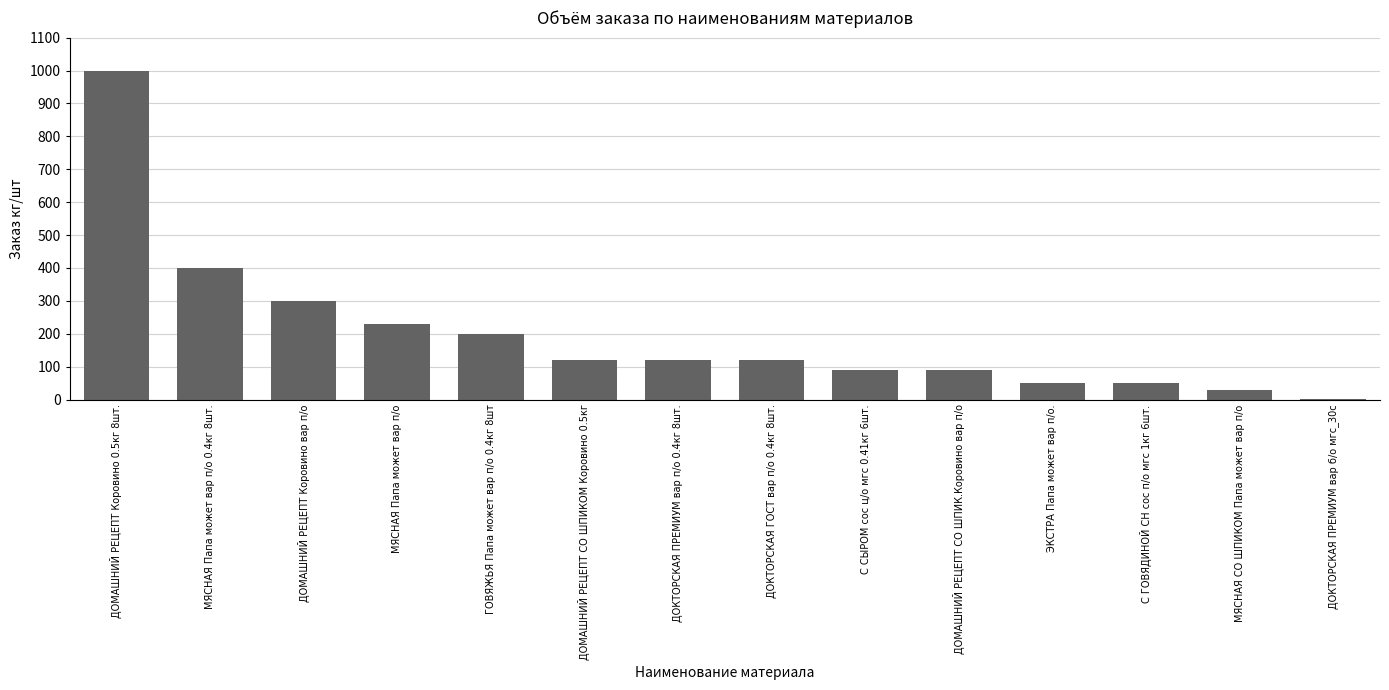

Between ДОМАШНИЙ РЕЦЕПТ Коровино 0.5кг 8шт. and ДОМАШНИЙ РЕЦЕПТ СО ШПИКОМ Коровино 0.5кг, which is larger?

ДОМАШНИЙ РЕЦЕПТ Коровино 0.5кг 8шт.